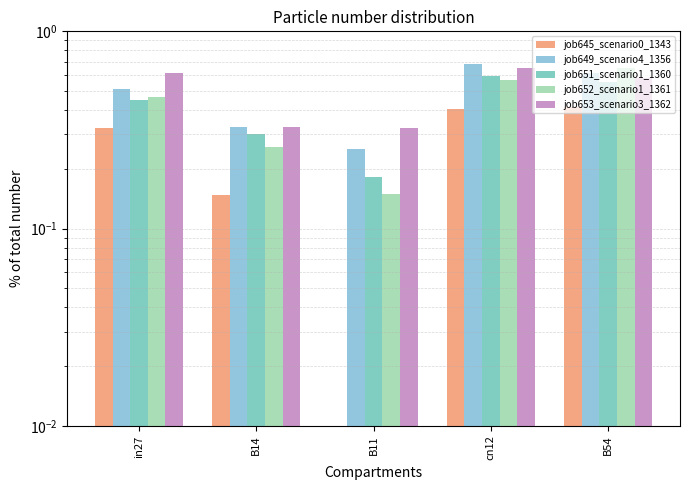

How many positive values does the job645_scenario0_1343 series have?

4